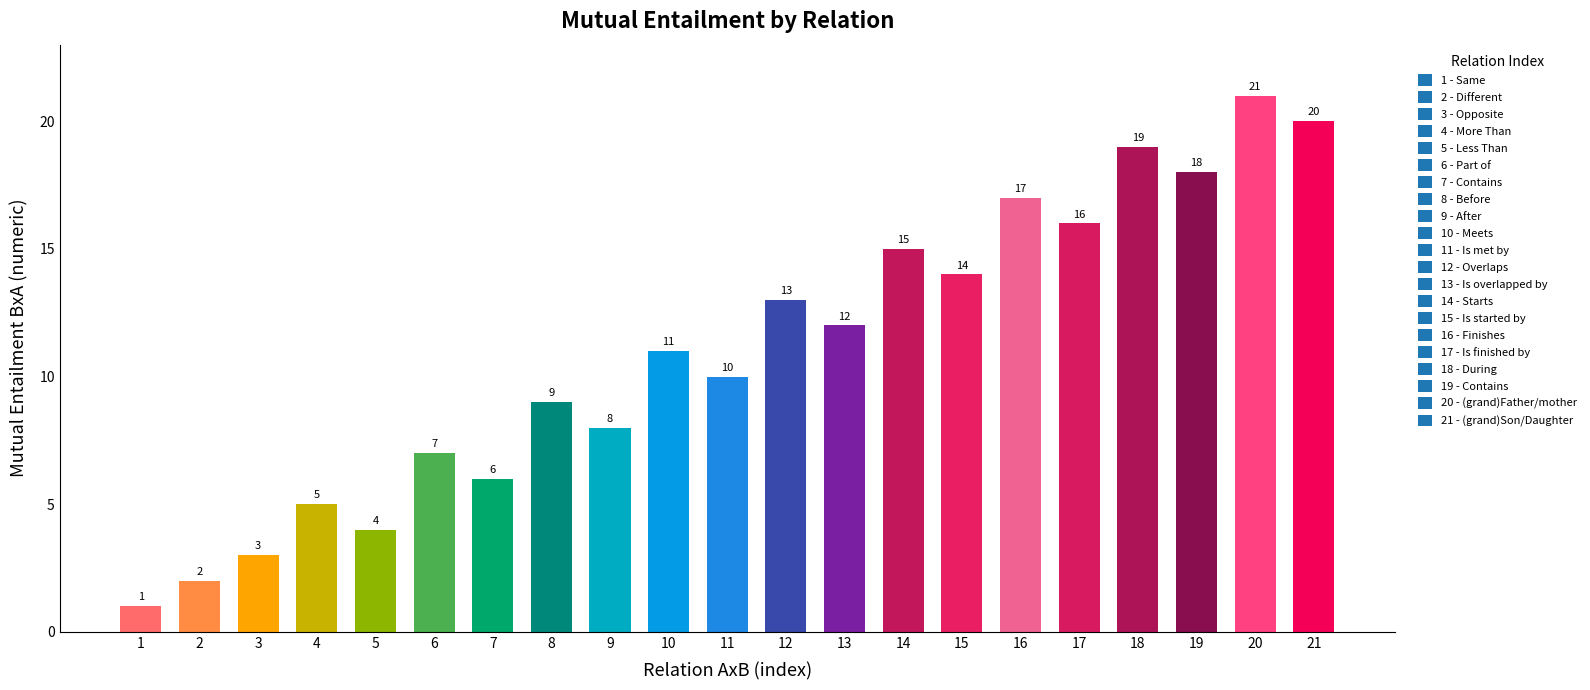

Is it true that the value at 10 is 17?

False